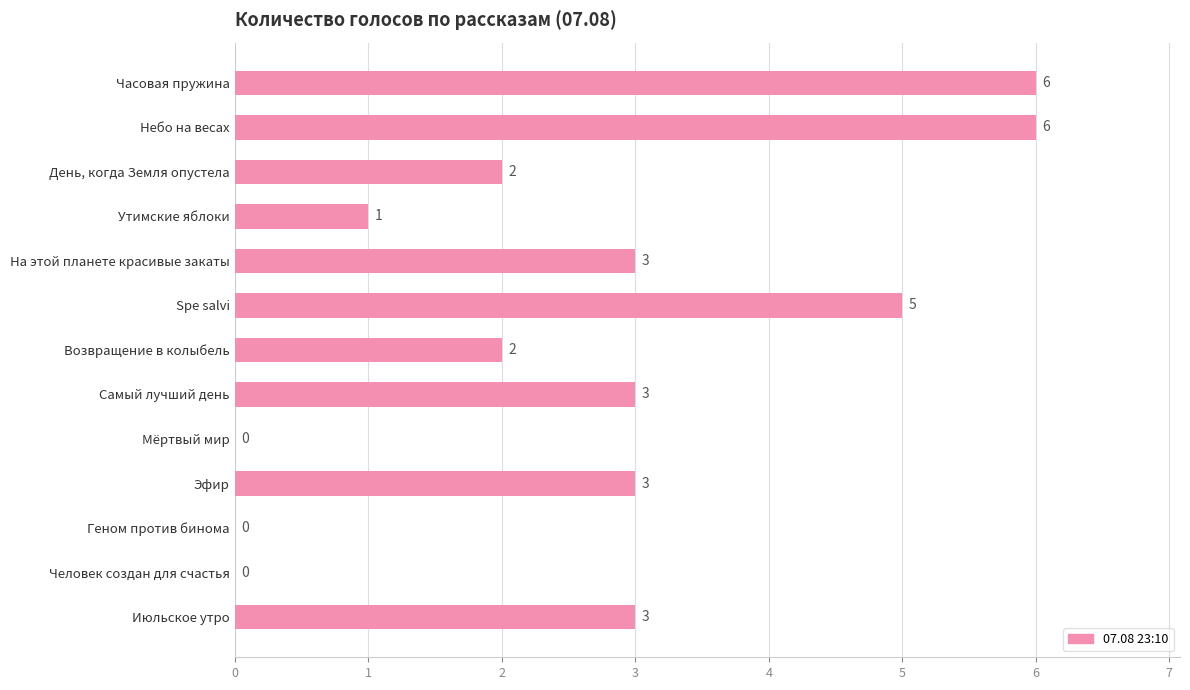

The value at Мёртвый мир is 3. True or false?

False